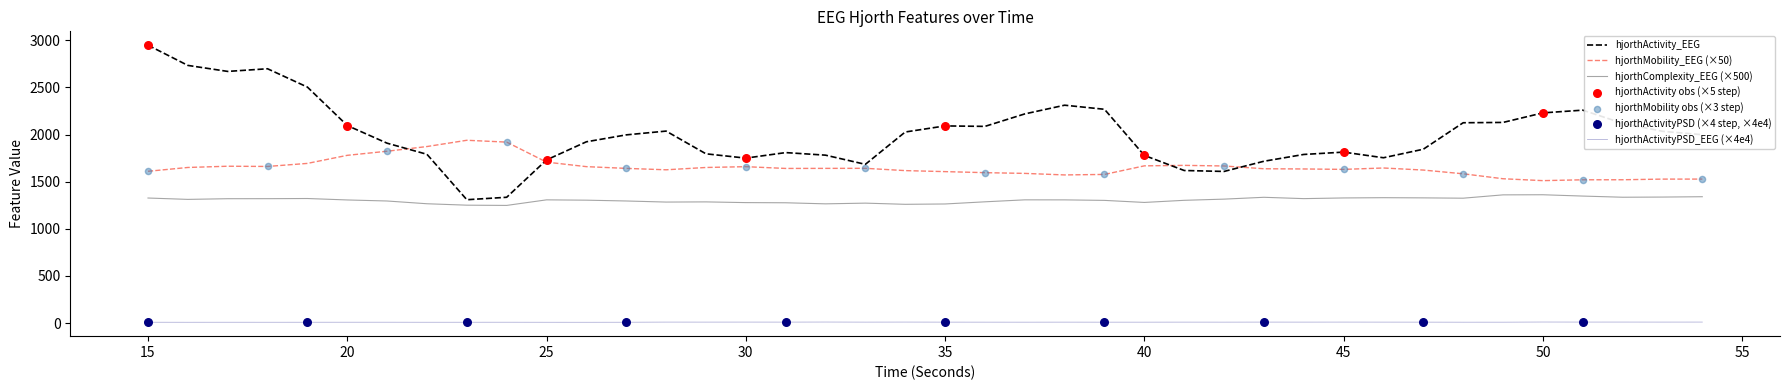

At how many categories does at least one series exceed 1178?

40